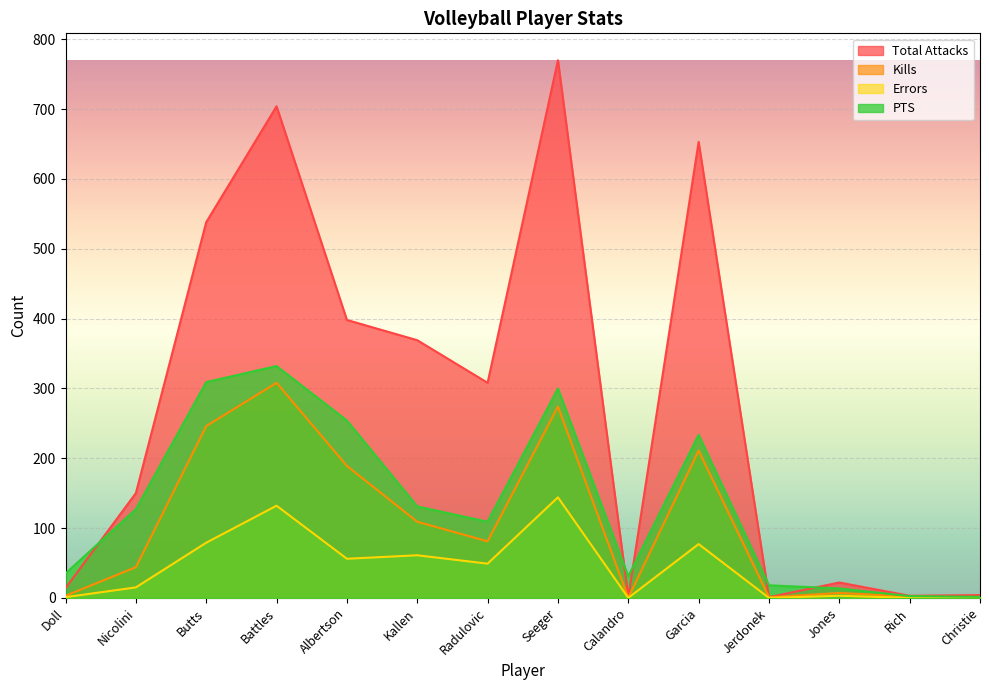

In Kills, how many points are higher than both neighbors (excluding endpoints)?

4